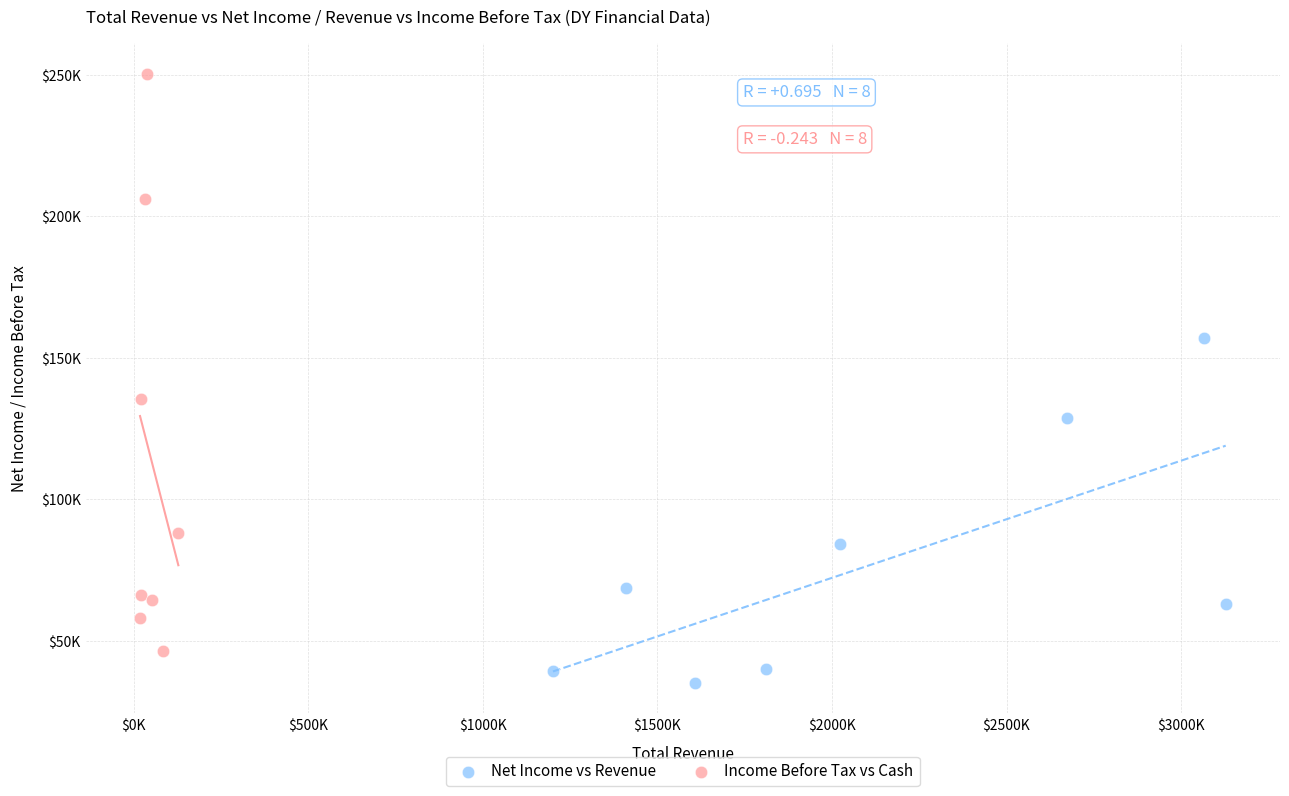

Which series contains the lowest Y value?

Net Income vs Revenue